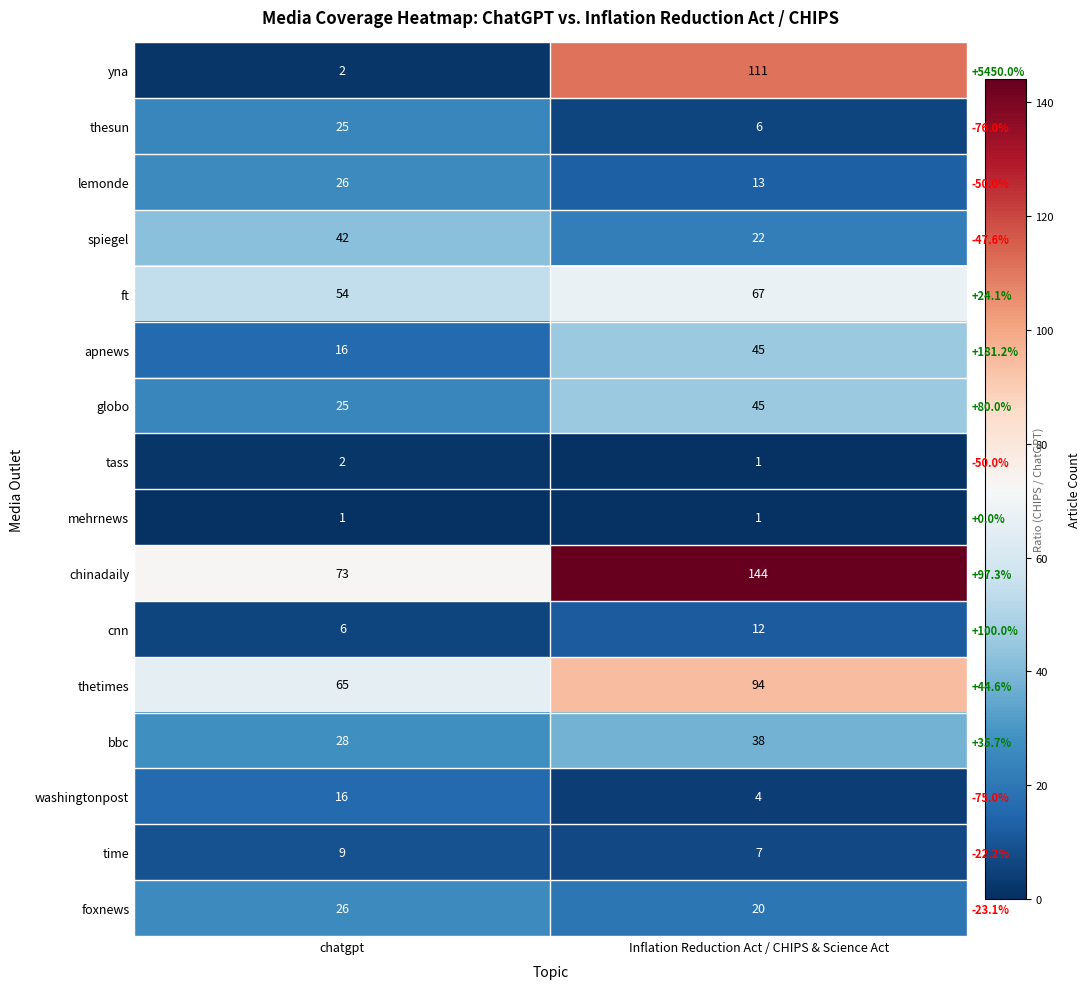

What is the sum of all chinadaily values?

217